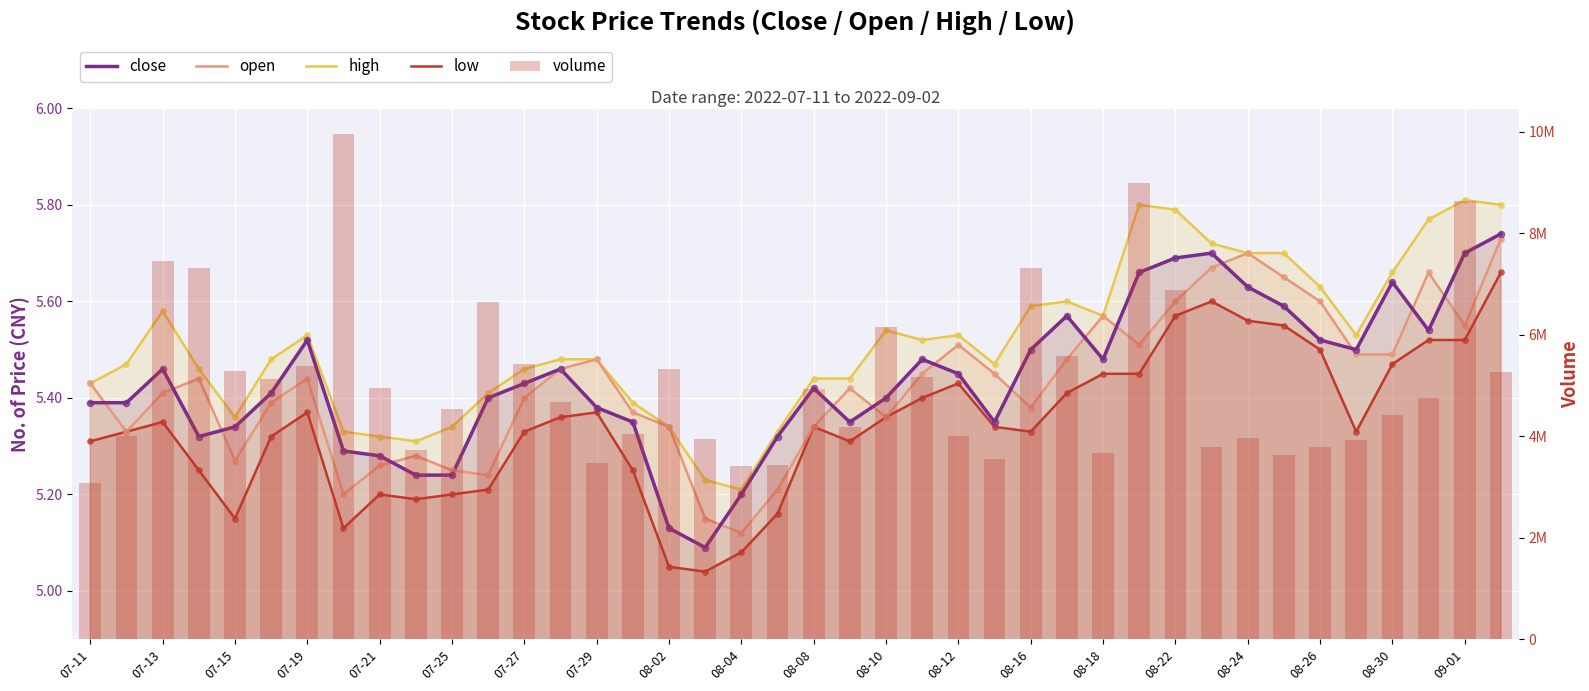

Which series contains the lowest Y value?

low